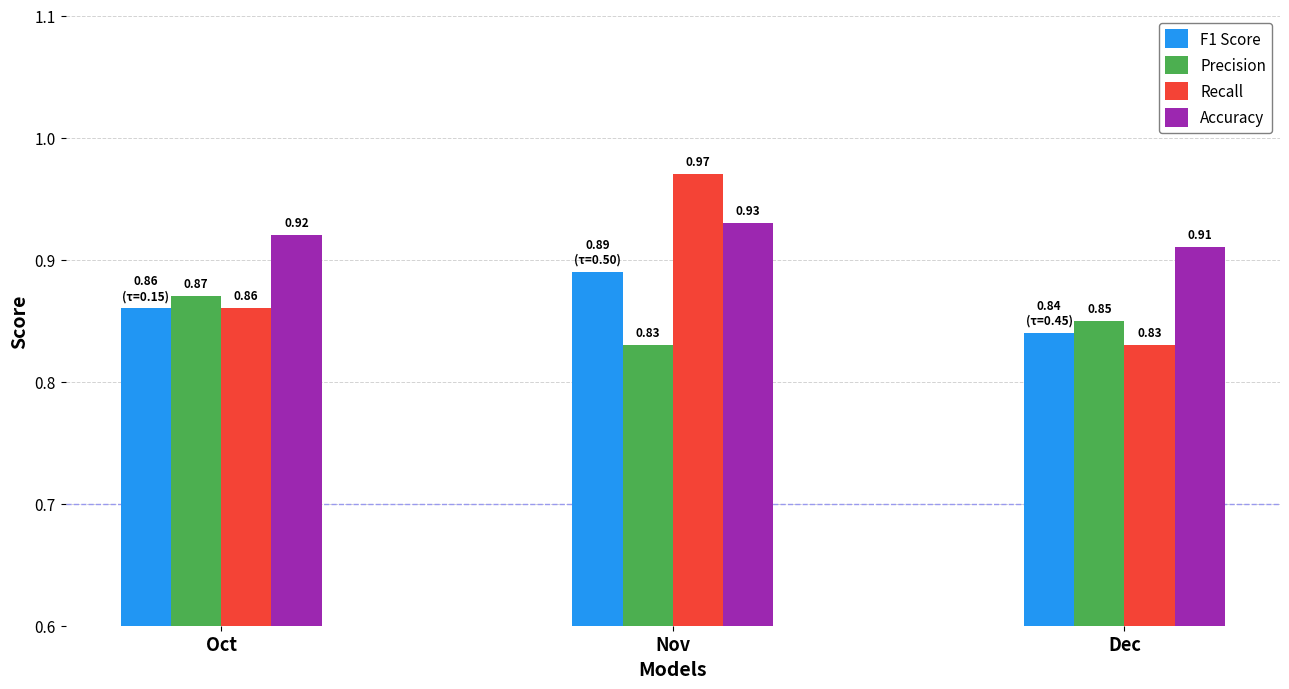

What is the sum of all Accuracy values?

2.8